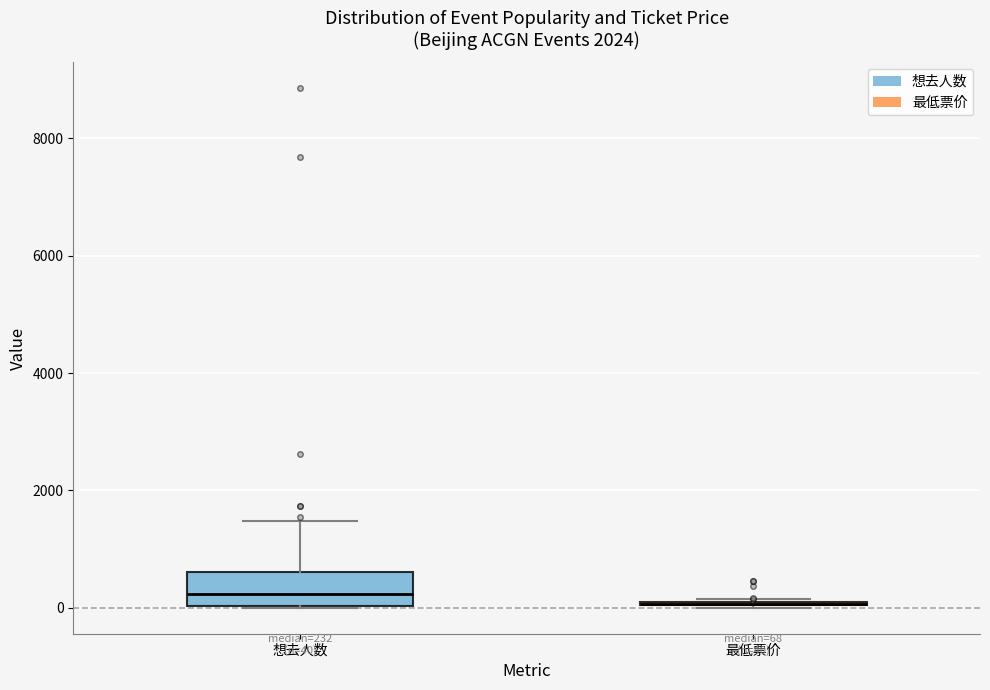

Comparing the boxes themselves (not the whiskers), which one is the tallest?

想去人数